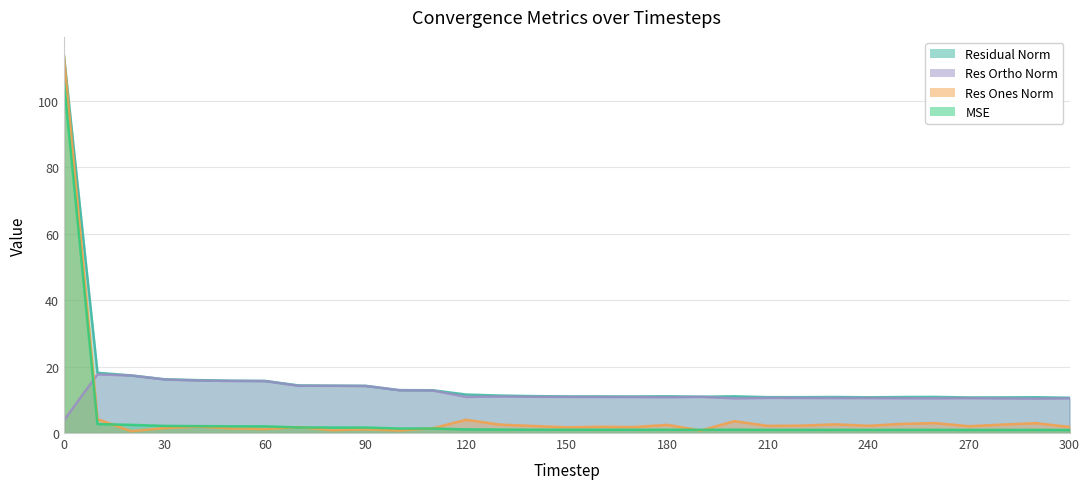

How many values in the res_ortho_norm series exceed 10?

30